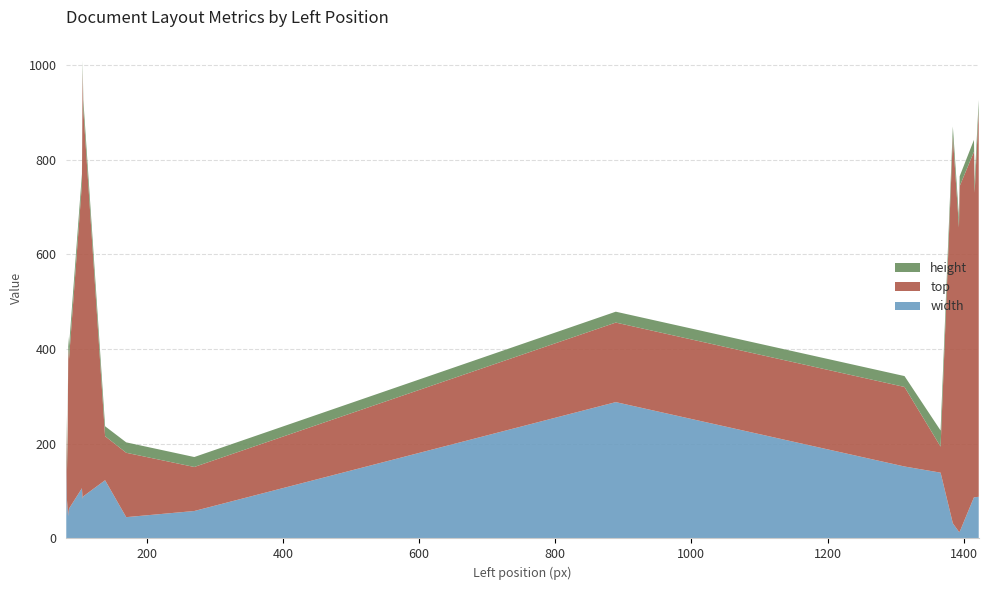

What is the maximum value for width?

288